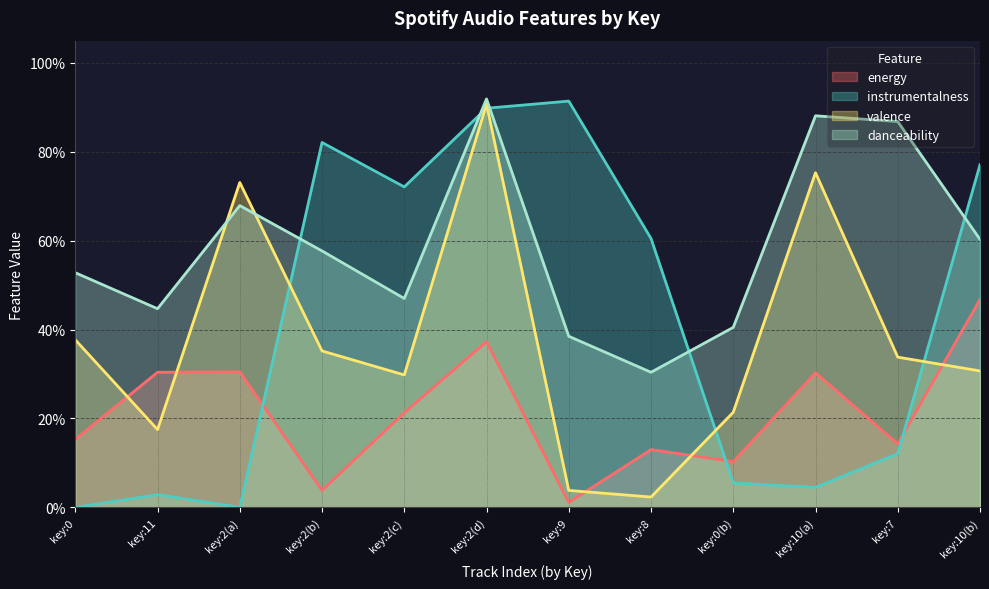

Reading left to right, what are all the values shown in this chart?

energy: key:0=0.2	key:11=0.3	key:2(a)=0.3	key:2(b)=0.0	key:2(c)=0.2	key:2(d)=0.4	key:9=0.0	key:8=0.1	key:0(b)=0.1	key:10(a)=0.3	key:7=0.1	key:10(b)=0.5
instrumentalness: key:0=0.0	key:11=0.0	key:2(a)=0.0	key:2(b)=0.8	key:2(c)=0.7	key:2(d)=0.9	key:9=0.9	key:8=0.6	key:0(b)=0.1	key:10(a)=0.0	key:7=0.1	key:10(b)=0.8
valence: key:0=0.4	key:11=0.2	key:2(a)=0.7	key:2(b)=0.4	key:2(c)=0.3	key:2(d)=0.9	key:9=0.0	key:8=0.0	key:0(b)=0.2	key:10(a)=0.8	key:7=0.3	key:10(b)=0.3
danceability: key:0=0.5	key:11=0.4	key:2(a)=0.7	key:2(b)=0.6	key:2(c)=0.5	key:2(d)=0.9	key:9=0.4	key:8=0.3	key:0(b)=0.4	key:10(a)=0.9	key:7=0.9	key:10(b)=0.6